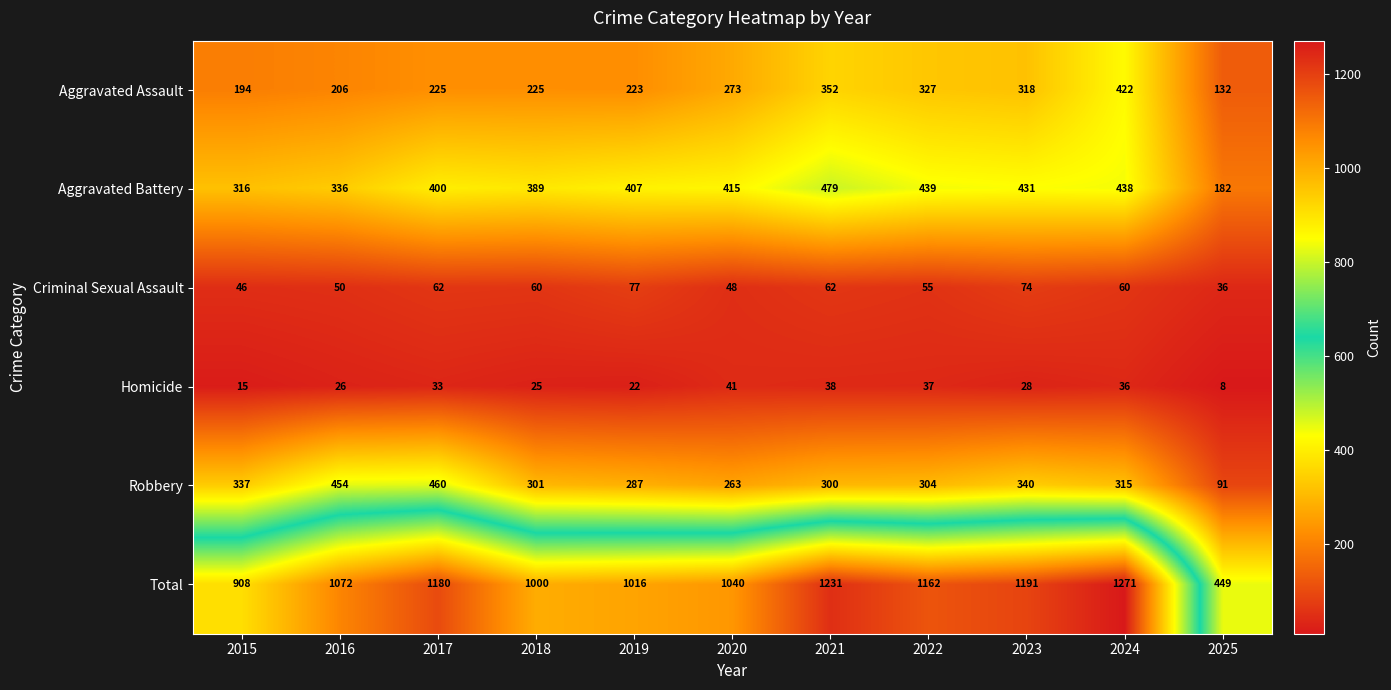

At which label does Homicide first exceed 28?

2017